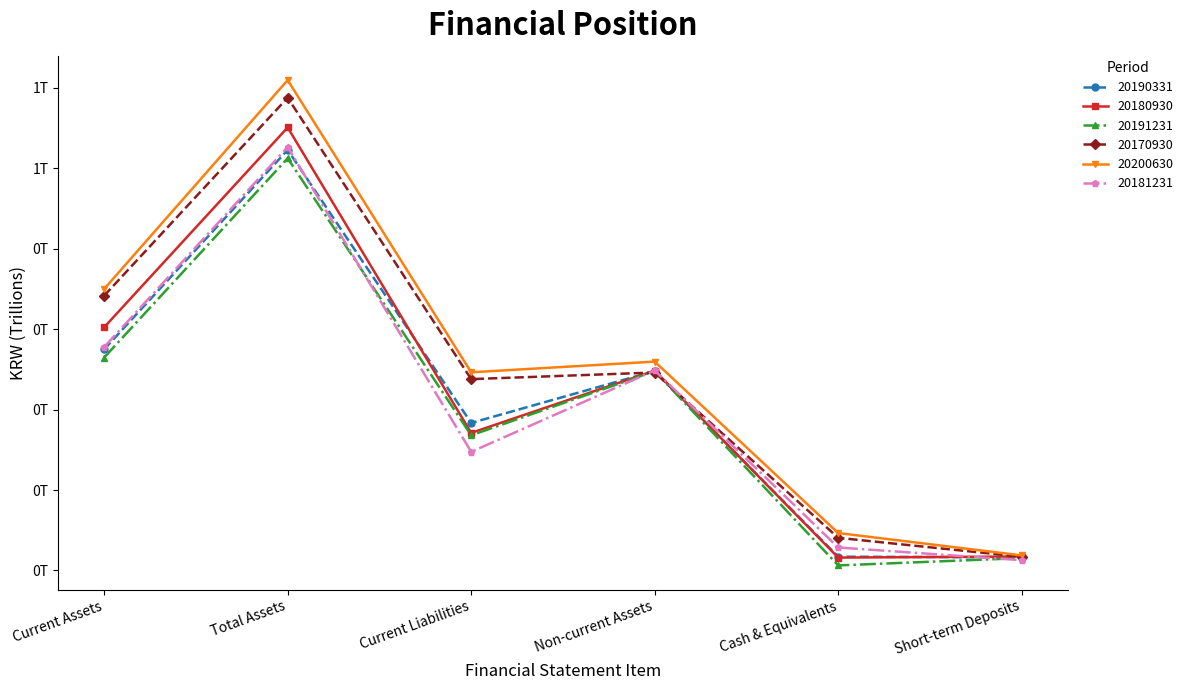

What are all the series names shown in the legend?

20190331, 20180930, 20191231, 20170930, 20200630, 20181231